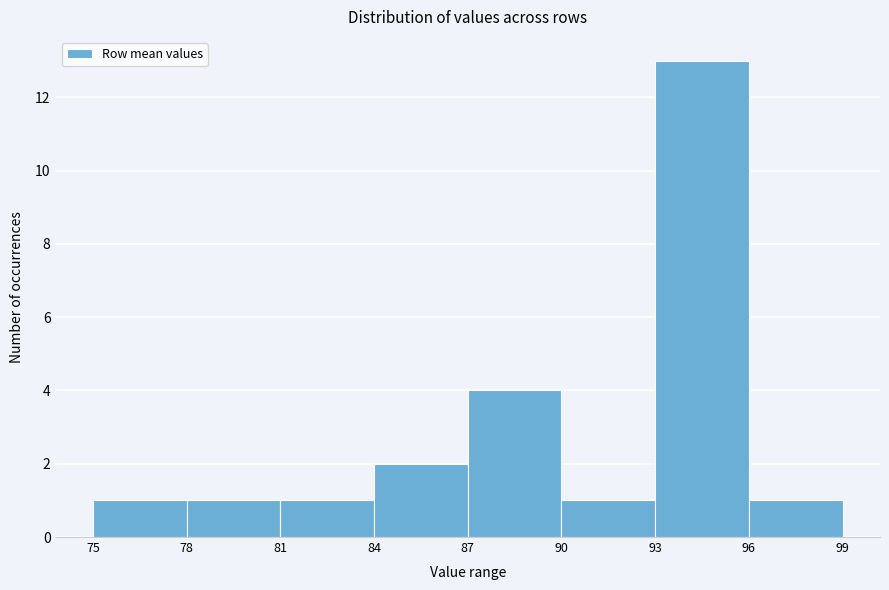

How tall is the bar that spans 84 to 87 on the x-axis? The values are not printed on the chart, so give them approximately, as read against the axis.

2